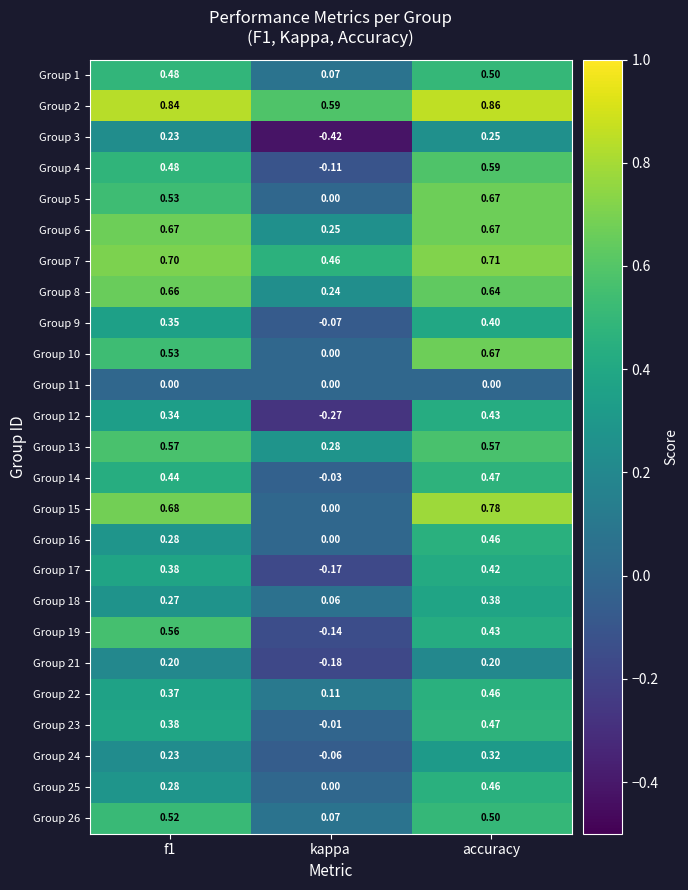

Is the value of Group 18 at f1 greater than the value of Group 12 at f1?

No